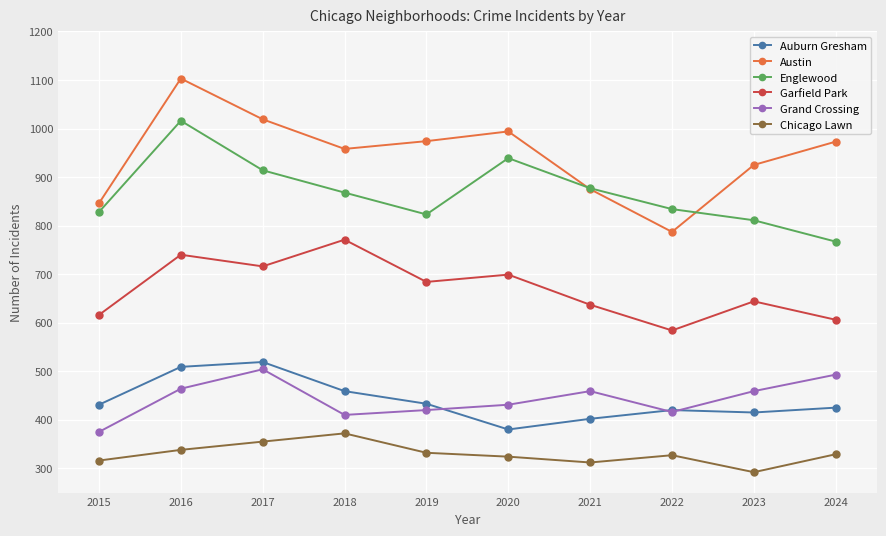

Is it true that Englewood equals 877 at 2021?

True